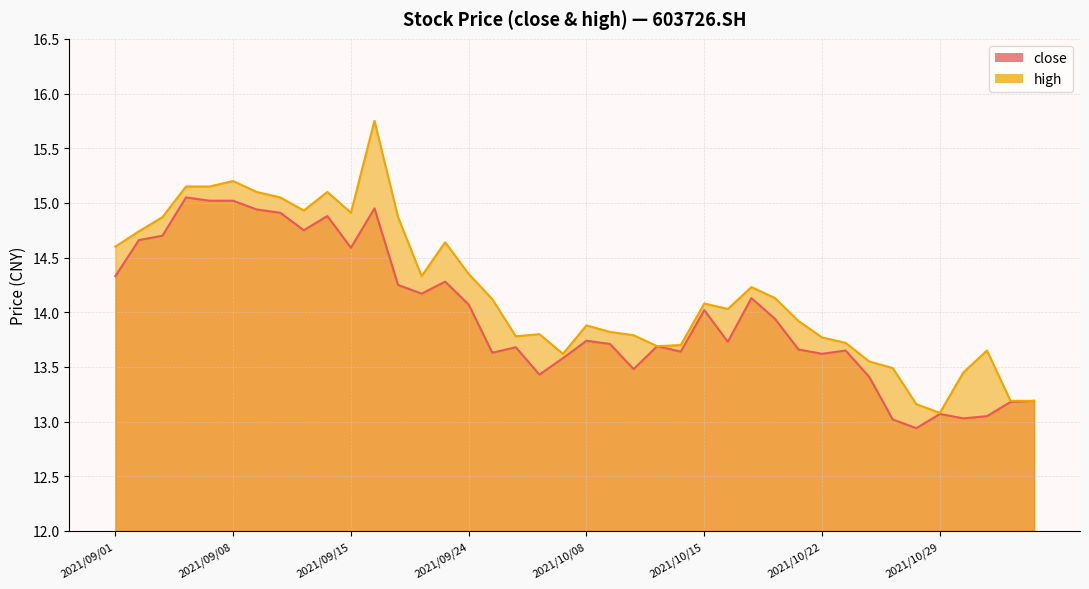

What is the label of the 13th point from the right?

2021/10/19